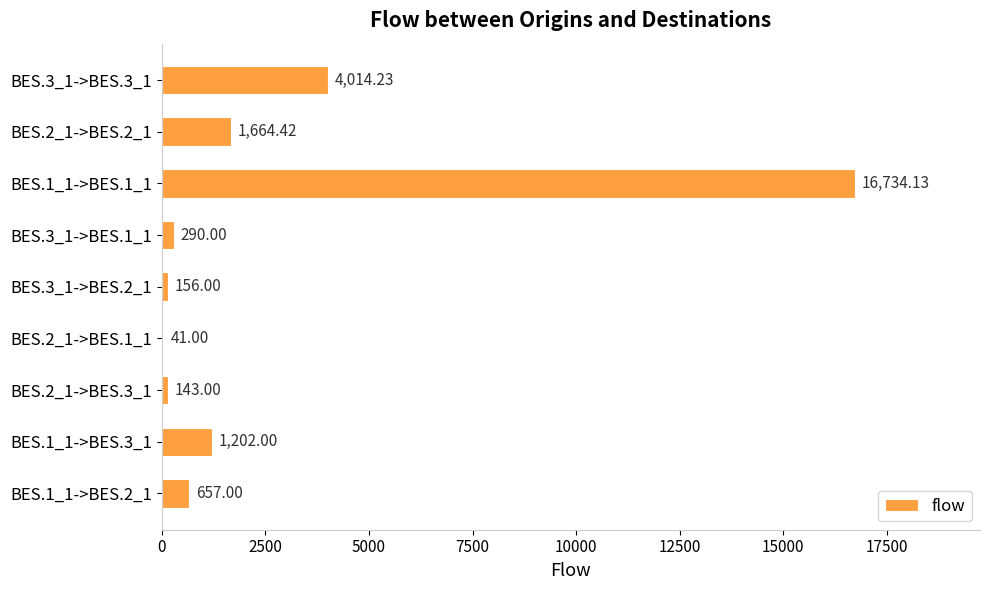

What is the change in value from BES.2_1->BES.2_1 to BES.3_1->BES.3_1?

+2349.8